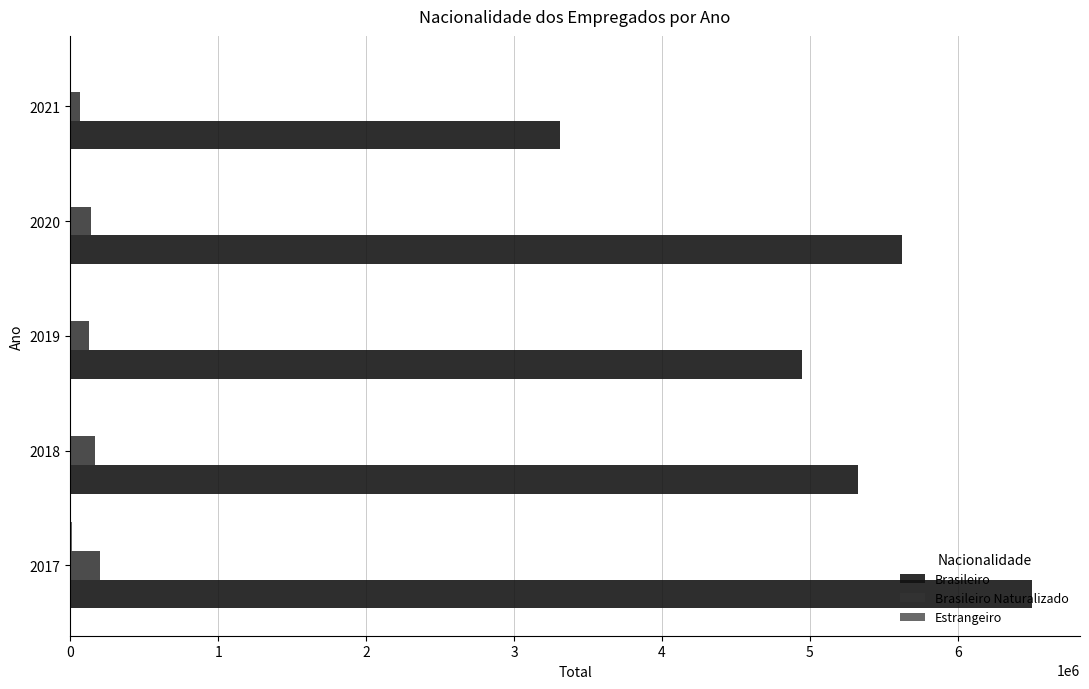

Which series has the largest total across all categories?

Brasileiro